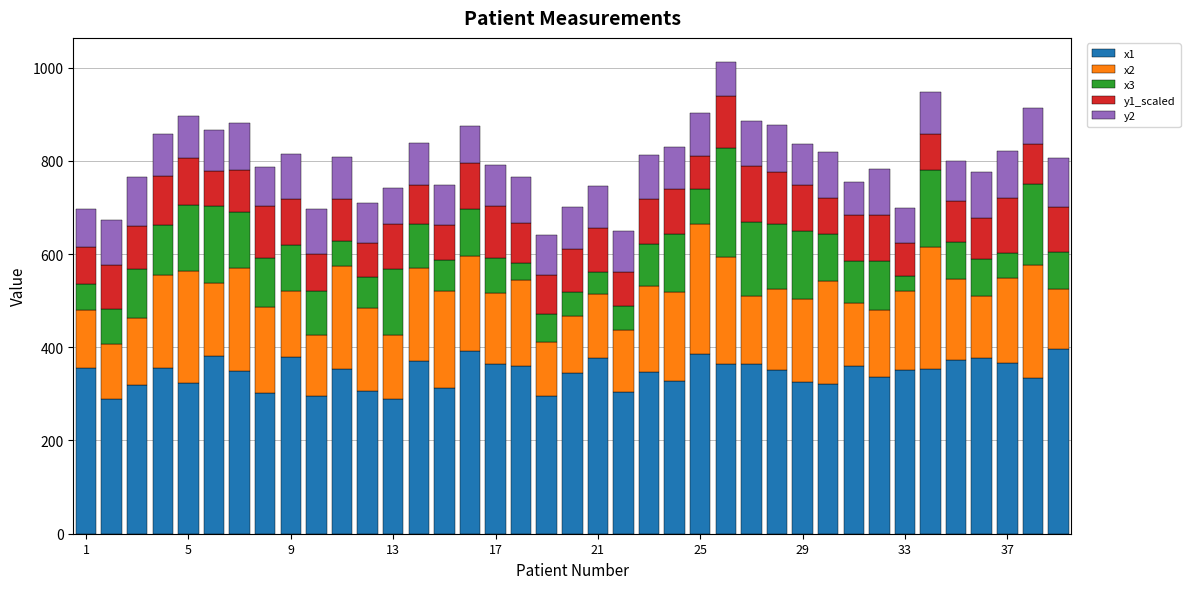

What is the lowest value of the x1 series?

289